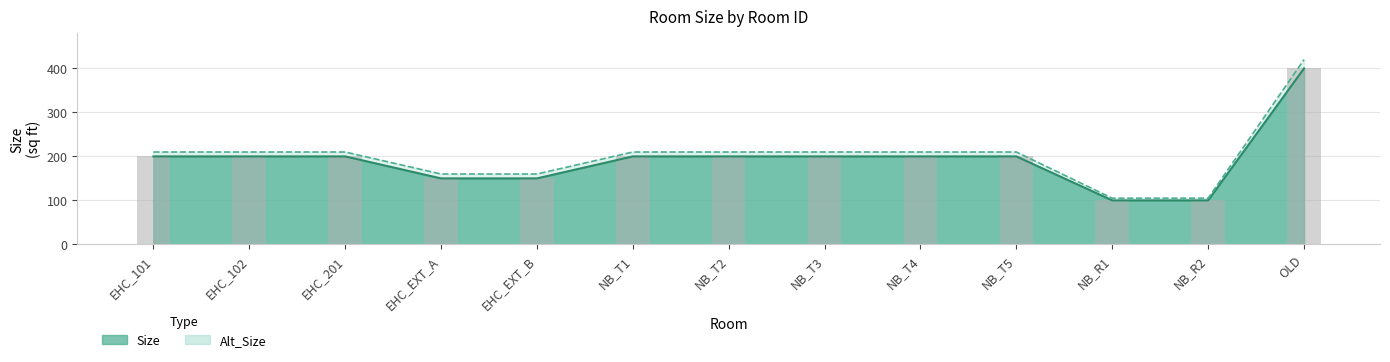

Reading left to right, transcribe all the data shown in this chart.

Size: EHC_101=200	EHC_102=200	EHC_201=200	EHC_EXT_A=150	EHC_EXT_B=150	NB_T1=200	NB_T2=200	NB_T3=200	NB_T4=200	NB_T5=200	NB_R1=100	NB_R2=100	OLD=400
Alt_Size: EHC_101=210	EHC_102=210	EHC_201=210	EHC_EXT_A=160	EHC_EXT_B=160	NB_T1=210	NB_T2=210	NB_T3=210	NB_T4=210	NB_T5=210	NB_R1=105	NB_R2=105	OLD=420